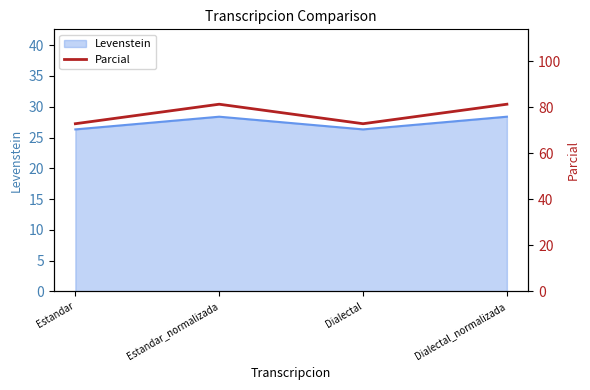

Is it true that Levenstein equals 13.6 at Dialectal?

False